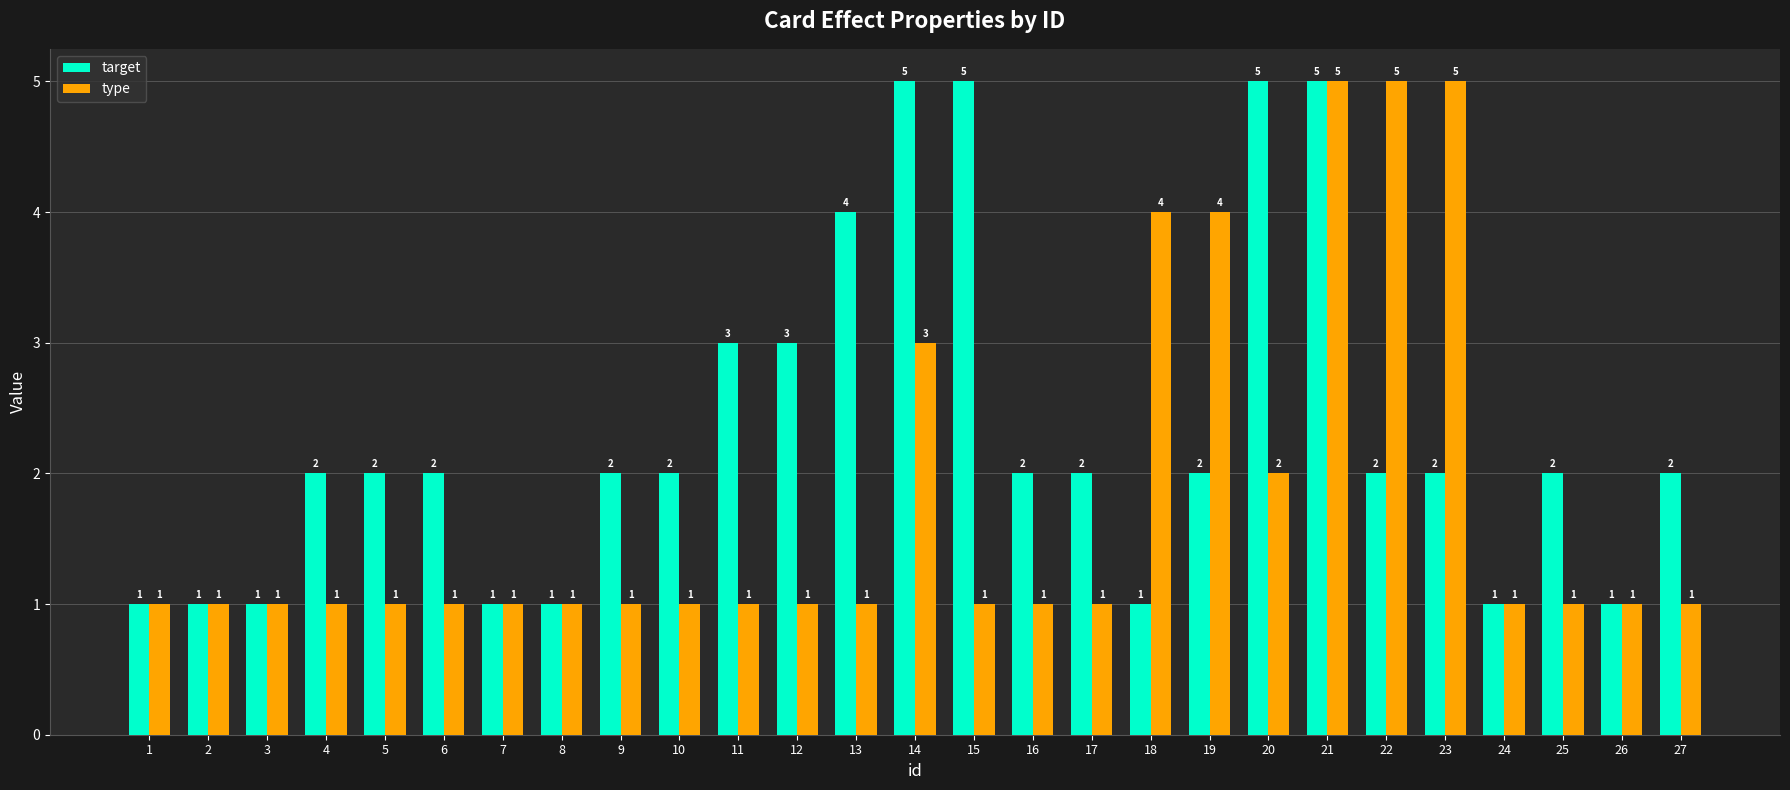

At which category is the sum across all series the highest?

21